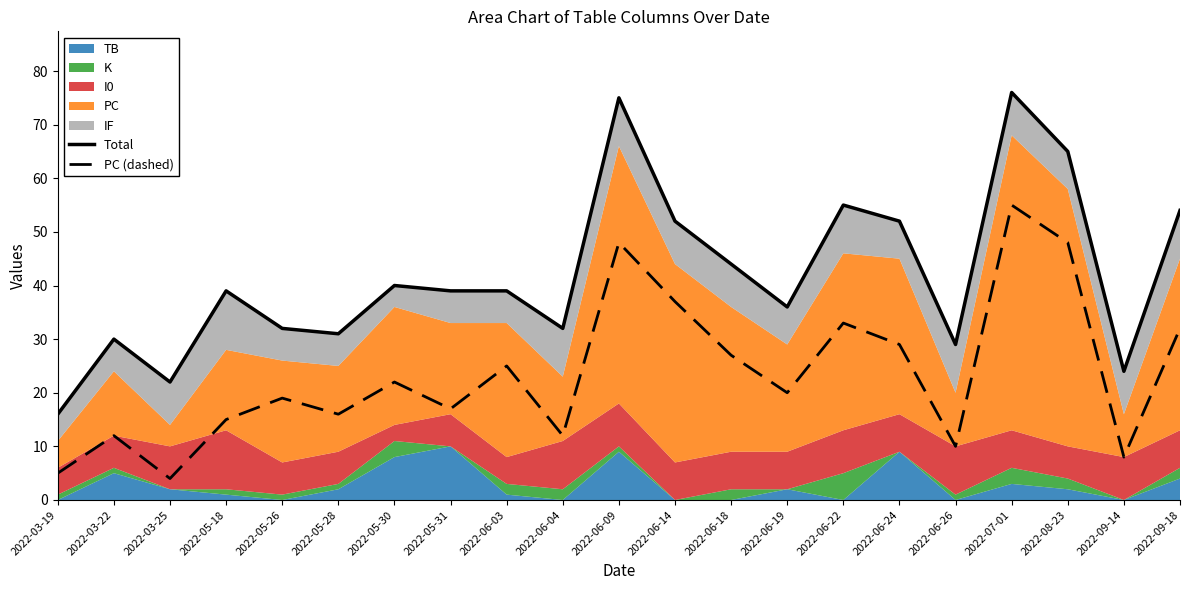

True or false: PC (dashed) and Total intersect in this chart.

False